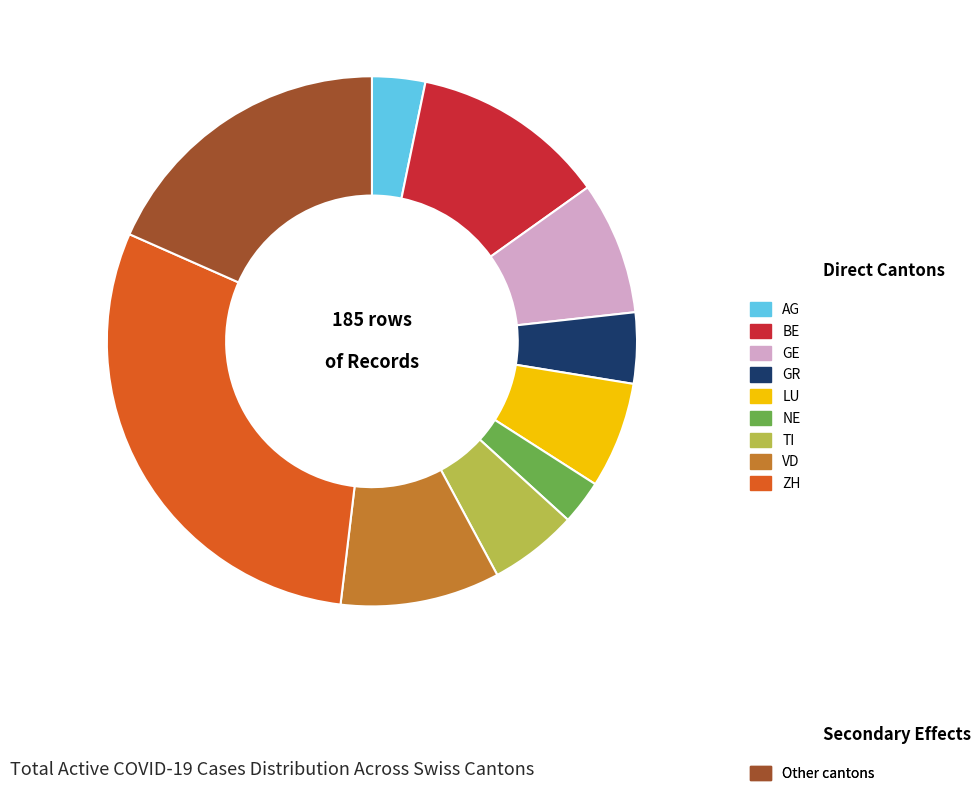

Is there any slice that represents more than half of the pie?

No